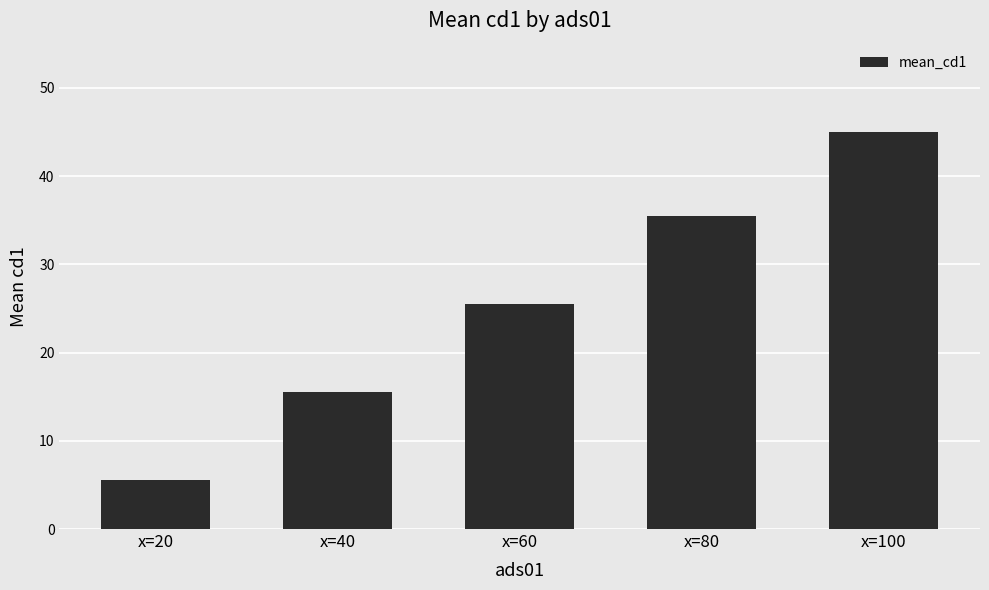

List the labels in order of value, largest first.

x=100, x=80, x=60, x=40, x=20